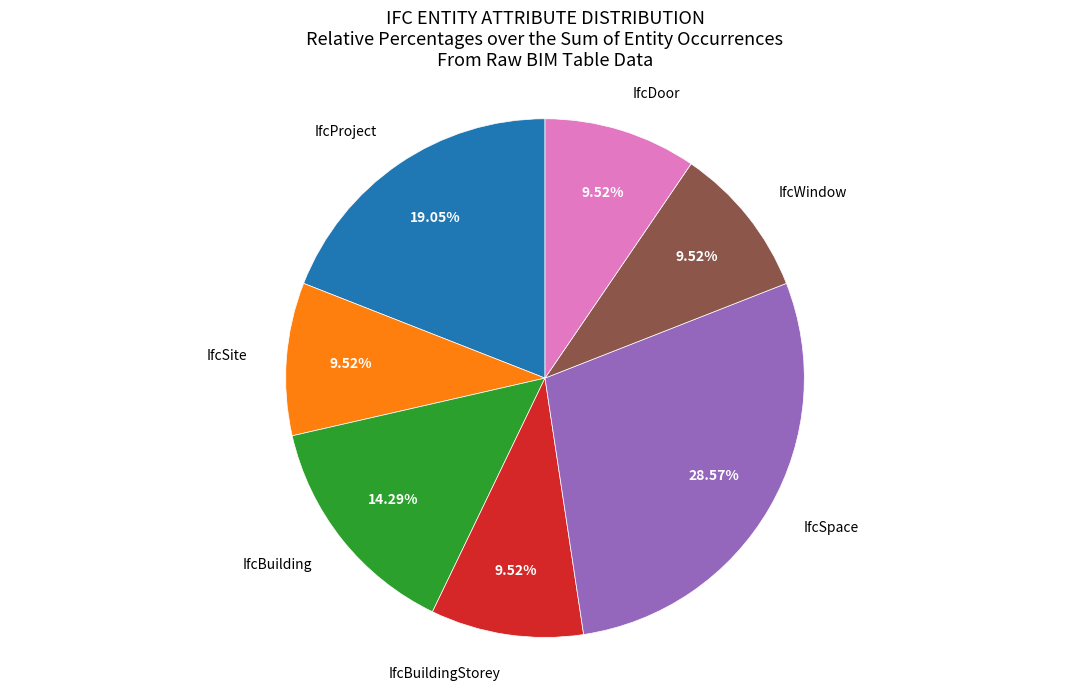

Count the number of slices in the pie.

7